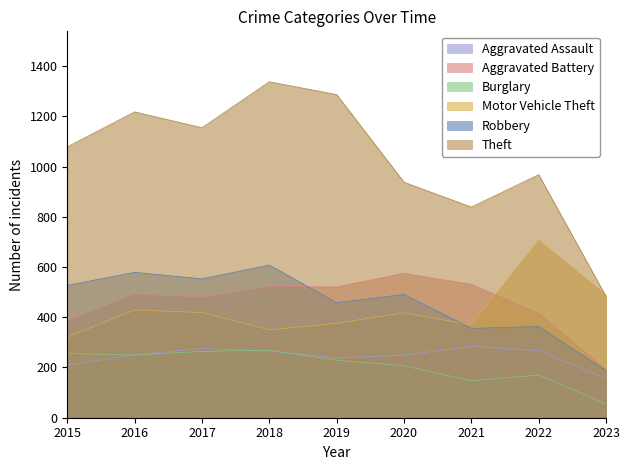

What is the difference between the maximum and second lowest values in the Theft series?

499